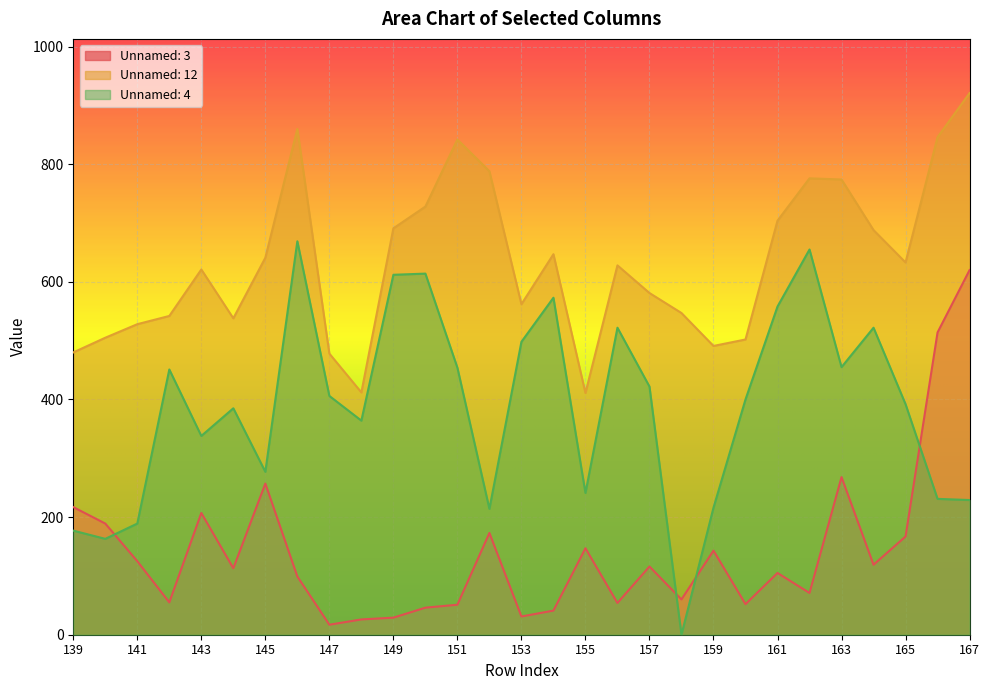

What is the total value across all series at 166?

1591